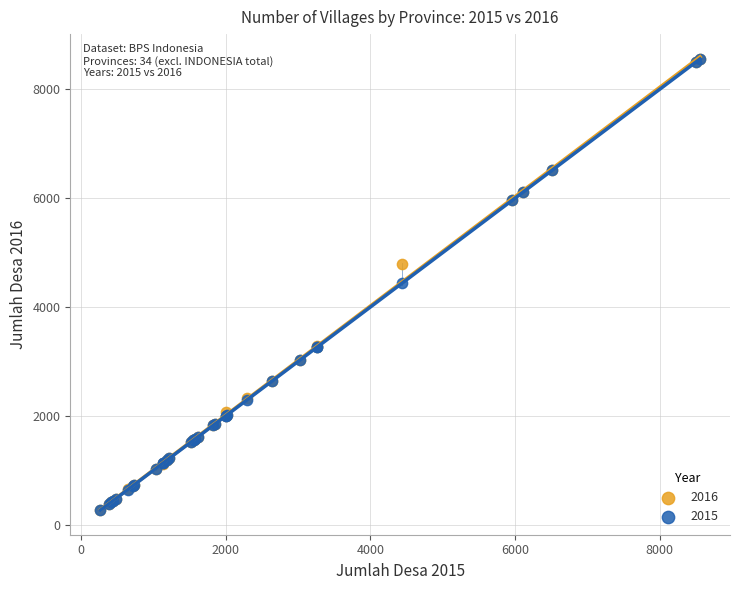

What are all the series names shown in the legend?

2016, 2015